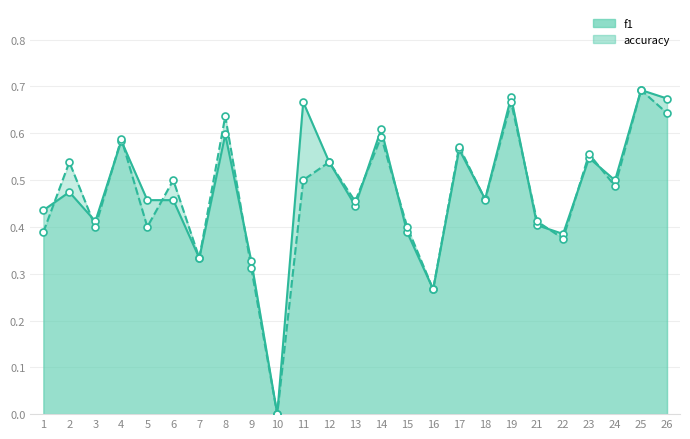

Which series reaches the minimum Y coordinate?

f1